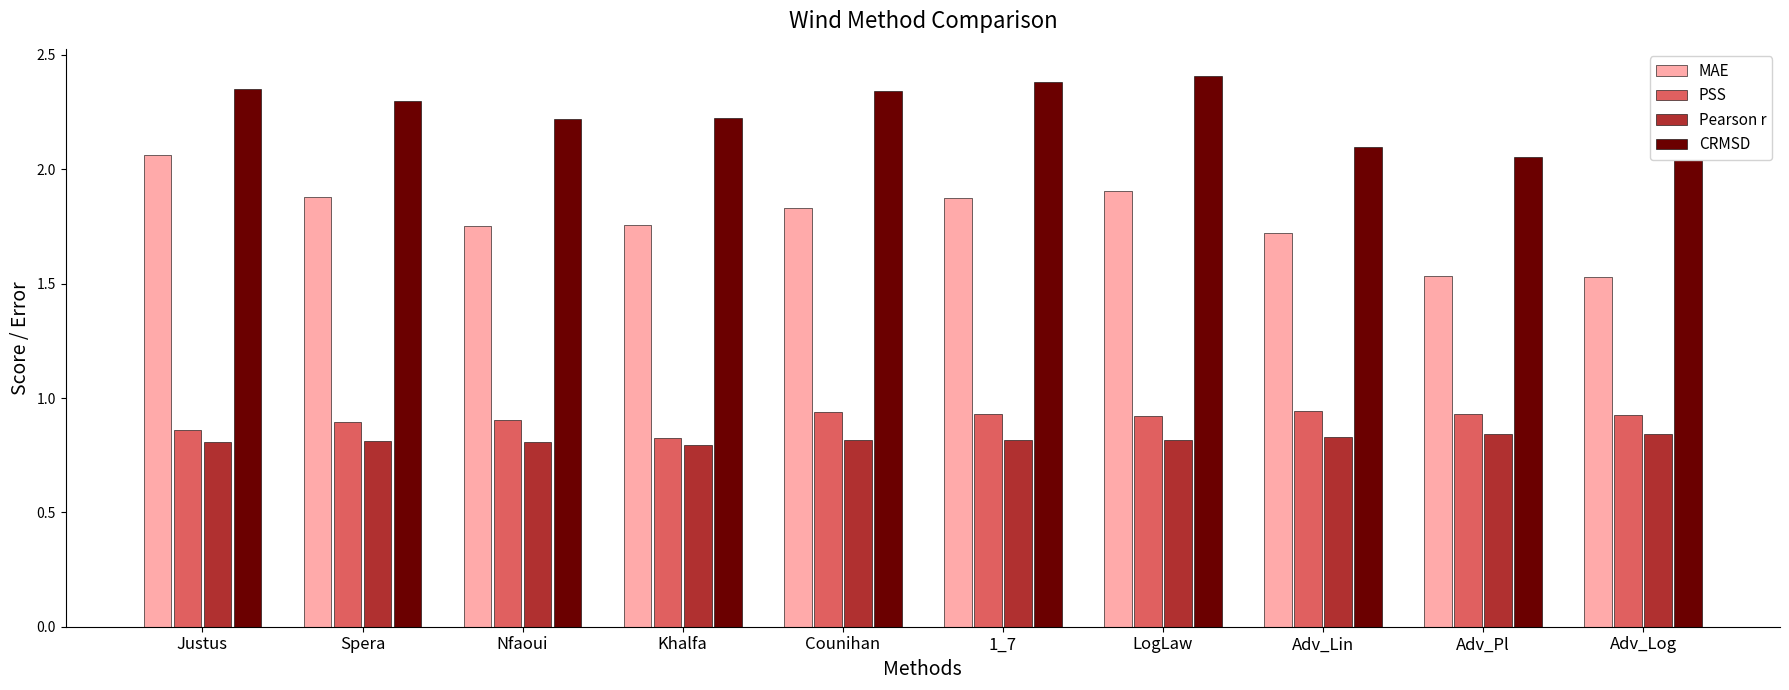

Which series has the largest total across all categories?

CRMSD